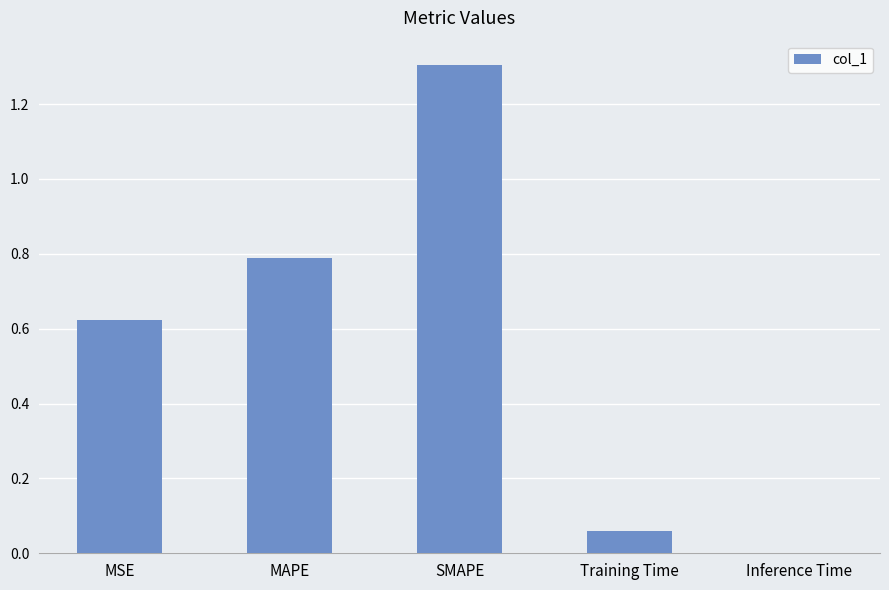

The chart shows a value of 1.3 at SMAPE. True or false?

True